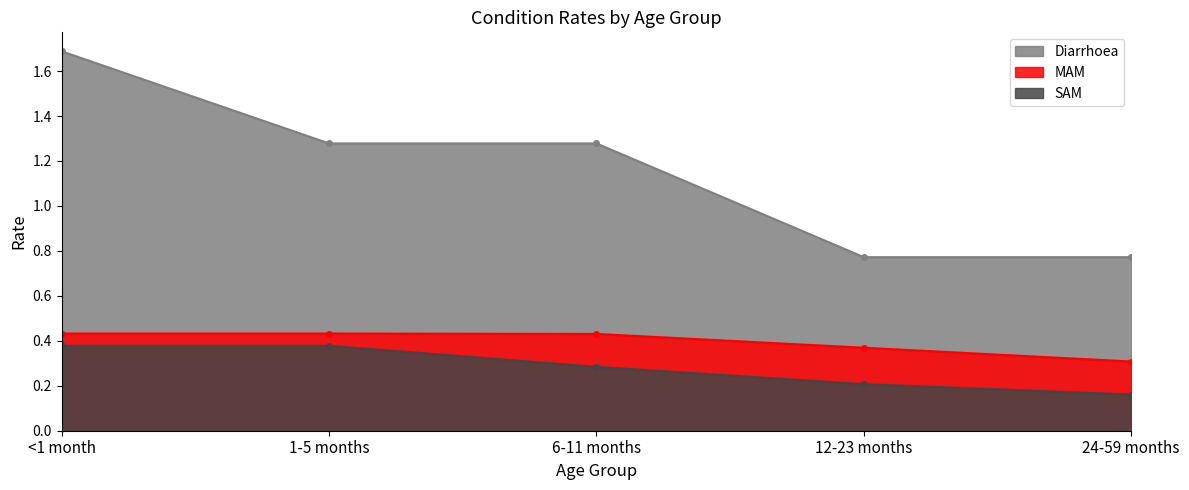

True or false: SAM has more than 2 points higher than both neighbors.

False